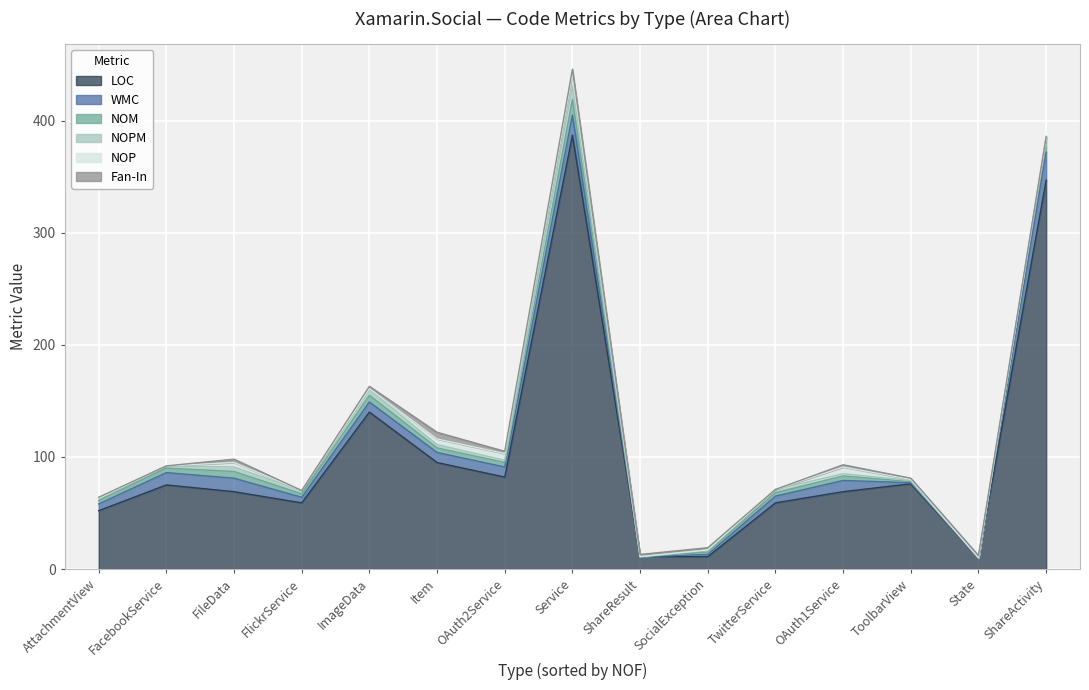

What is the average value of the Fan-In series?

2